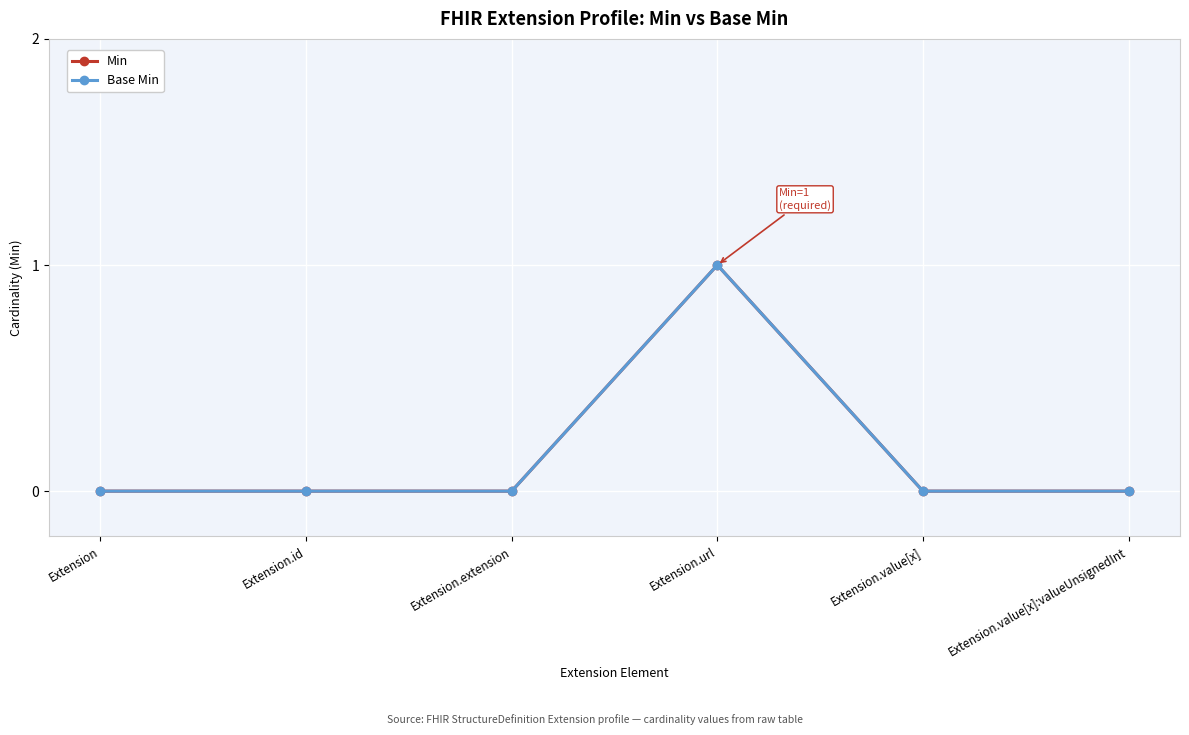

Which series has the largest range (max minus min)?

Min